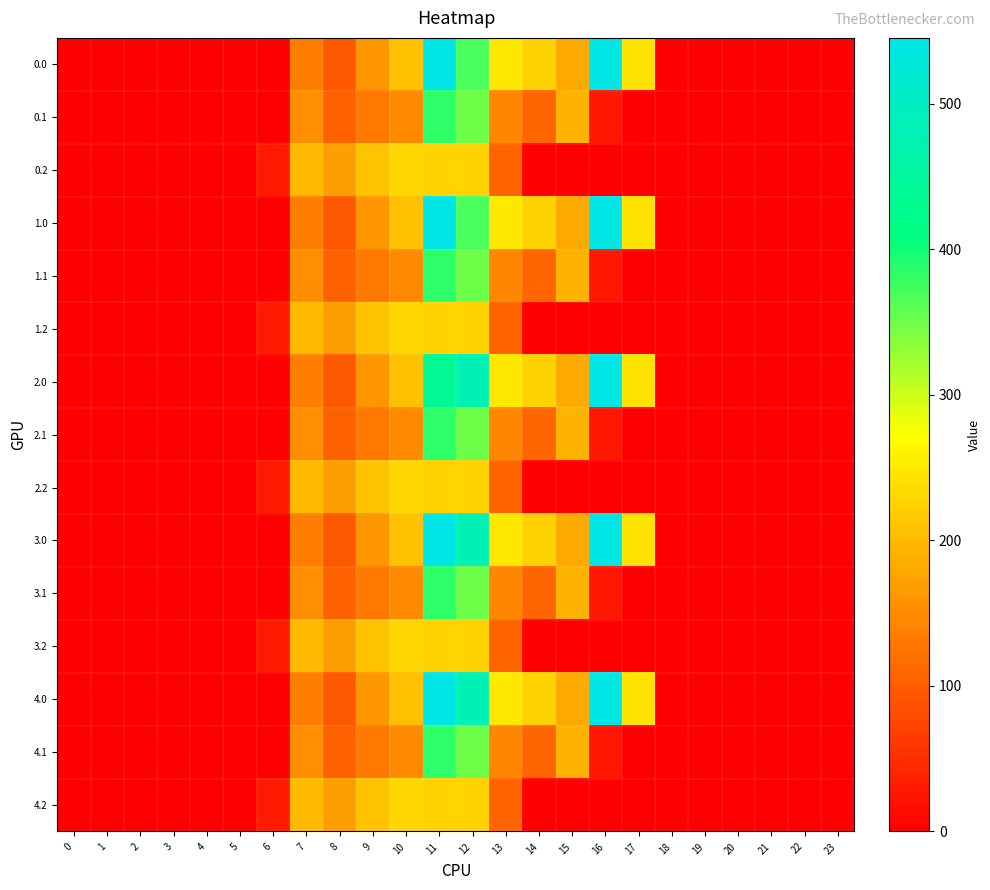

Reading left to right, what are all the values shown in this chart?

0.0: 0=0.0	1=0.0	2=0.0	3=0.0	4=0.0	5=0.0	6=0.0	7=134.3	8=97.9	9=160.8	10=204.6	11=544.3	12=369.5	13=247.5	14=225.7	15=182.4	16=545.4	17=243.5	18=0.0	19=0.0	20=0.0	21=0.0	22=0.0	23=0.0
0.1: 0=0.0	1=0.0	2=0.0	3=0.0	4=0.0	5=0.0	6=0.0	7=153.2	8=103.0	9=129.4	10=148.4	11=384.7	12=350.8	13=143.1	14=108.8	15=190.4	16=26.8	17=0.0	18=0.0	19=0.0	20=0.0	21=0.0	22=0.0	23=0.0
0.2: 0=0.0	1=0.0	2=0.0	3=0.0	4=0.0	5=0.0	6=29.3	7=199.0	8=169.5	9=209.6	10=228.0	11=225.2	12=224.3	13=107.8	14=0.0	15=0.0	16=0.0	17=0.0	18=0.0	19=0.0	20=0.0	21=0.0	22=0.0	23=0.0
1.0: 0=0.0	1=0.0	2=0.0	3=0.0	4=0.0	5=0.0	6=0.0	7=134.3	8=97.9	9=160.8	10=204.6	11=544.3	12=369.5	13=247.5	14=225.7	15=182.4	16=545.4	17=243.5	18=0.0	19=0.0	20=0.0	21=0.0	22=0.0	23=0.0
1.1: 0=0.0	1=0.0	2=0.0	3=0.0	4=0.0	5=0.0	6=0.0	7=153.2	8=103.0	9=129.4	10=148.4	11=384.7	12=350.8	13=143.1	14=108.8	15=190.4	16=26.8	17=0.0	18=0.0	19=0.0	20=0.0	21=0.0	22=0.0	23=0.0
1.2: 0=0.0	1=0.0	2=0.0	3=0.0	4=0.0	5=0.0	6=29.3	7=199.0	8=169.5	9=209.6	10=228.0	11=225.2	12=224.3	13=107.8	14=0.0	15=0.0	16=0.0	17=0.0	18=0.0	19=0.0	20=0.0	21=0.0	22=0.0	23=0.0
2.0: 0=0.0	1=0.0	2=0.0	3=0.0	4=0.0	5=0.0	6=0.0	7=134.3	8=97.9	9=160.8	10=204.6	11=436.5	12=477.2	13=247.5	14=225.7	15=182.4	16=545.4	17=243.5	18=0.0	19=0.0	20=0.0	21=0.0	22=0.0	23=0.0
2.1: 0=0.0	1=0.0	2=0.0	3=0.0	4=0.0	5=0.0	6=0.0	7=153.2	8=103.0	9=129.4	10=148.4	11=384.7	12=350.8	13=143.1	14=108.8	15=190.4	16=26.8	17=0.0	18=0.0	19=0.0	20=0.0	21=0.0	22=0.0	23=0.0
2.2: 0=0.0	1=0.0	2=0.0	3=0.0	4=0.0	5=0.0	6=29.3	7=199.0	8=169.5	9=209.6	10=228.0	11=225.2	12=224.3	13=107.8	14=0.0	15=0.0	16=0.0	17=0.0	18=0.0	19=0.0	20=0.0	21=0.0	22=0.0	23=0.0
3.0: 0=0.0	1=0.0	2=0.0	3=0.0	4=0.0	5=0.0	6=0.0	7=134.3	8=97.9	9=160.8	10=204.6	11=544.2	12=477.2	13=247.5	14=225.7	15=182.4	16=545.4	17=243.5	18=0.0	19=0.0	20=0.0	21=0.0	22=0.0	23=0.0
3.1: 0=0.0	1=0.0	2=0.0	3=0.0	4=0.0	5=0.0	6=0.0	7=153.2	8=103.0	9=129.4	10=148.4	11=384.7	12=350.8	13=143.1	14=108.8	15=190.4	16=26.8	17=0.0	18=0.0	19=0.0	20=0.0	21=0.0	22=0.0	23=0.0
3.2: 0=0.0	1=0.0	2=0.0	3=0.0	4=0.0	5=0.0	6=29.3	7=199.0	8=169.5	9=209.6	10=228.0	11=225.2	12=224.3	13=107.8	14=0.0	15=0.0	16=0.0	17=0.0	18=0.0	19=0.0	20=0.0	21=0.0	22=0.0	23=0.0
4.0: 0=0.0	1=0.0	2=0.0	3=0.0	4=0.0	5=0.0	6=0.0	7=134.3	8=97.9	9=160.8	10=204.6	11=544.2	12=477.2	13=247.5	14=225.7	15=182.4	16=545.4	17=243.5	18=0.0	19=0.0	20=0.0	21=0.0	22=0.0	23=0.0
4.1: 0=0.0	1=0.0	2=0.0	3=0.0	4=0.0	5=0.0	6=0.0	7=153.2	8=103.0	9=129.4	10=148.4	11=384.7	12=350.8	13=143.1	14=108.8	15=190.4	16=26.8	17=0.0	18=0.0	19=0.0	20=0.0	21=0.0	22=0.0	23=0.0
4.2: 0=0.0	1=0.0	2=0.0	3=0.0	4=0.0	5=0.0	6=29.3	7=199.0	8=169.5	9=209.6	10=228.0	11=225.2	12=224.3	13=107.8	14=0.0	15=0.0	16=0.0	17=0.0	18=0.0	19=0.0	20=0.0	21=0.0	22=0.0	23=0.0